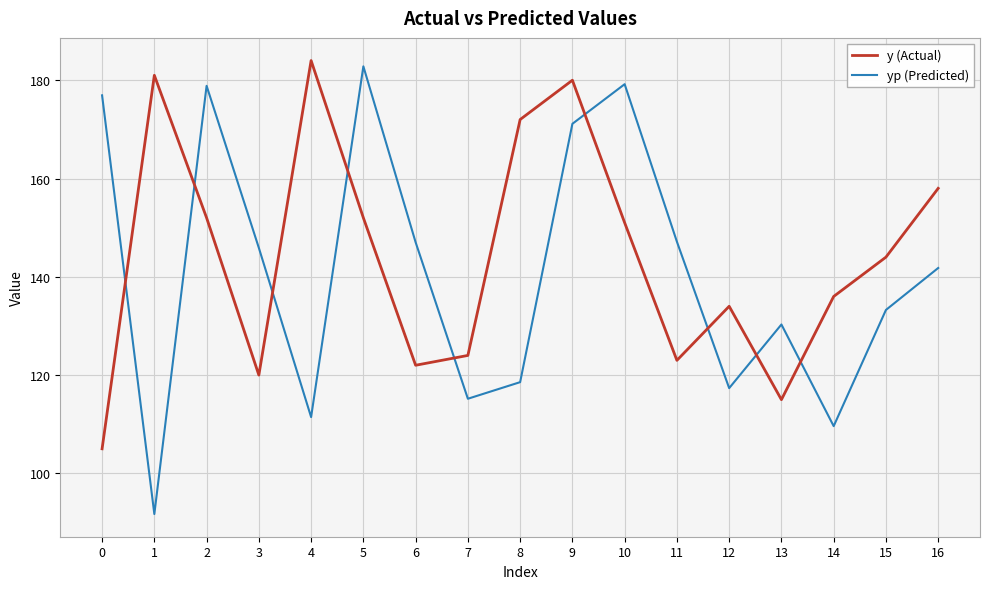

Between which two adjacent categories do y (Actual) and yp (Predicted) first intersect?

0 and 1